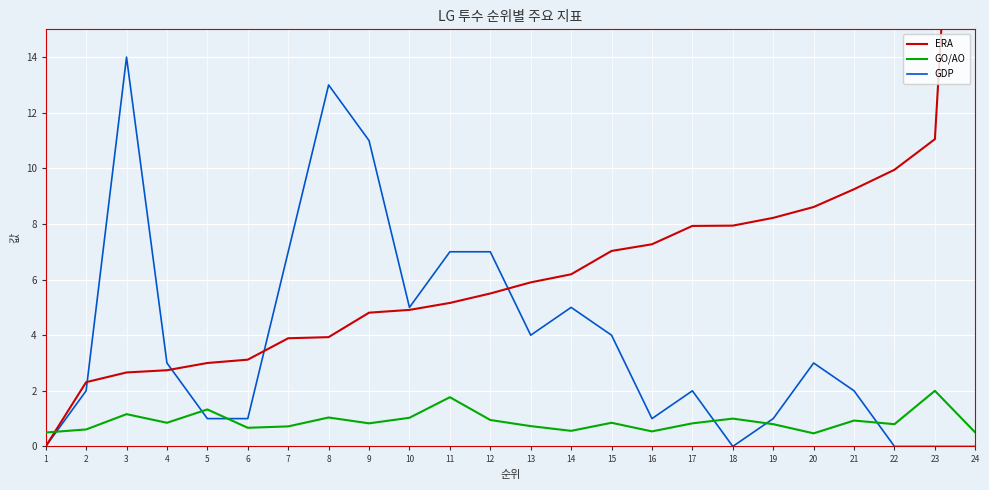

Is the value of GO/AO at 16 greater than the value of GDP at 2?

No